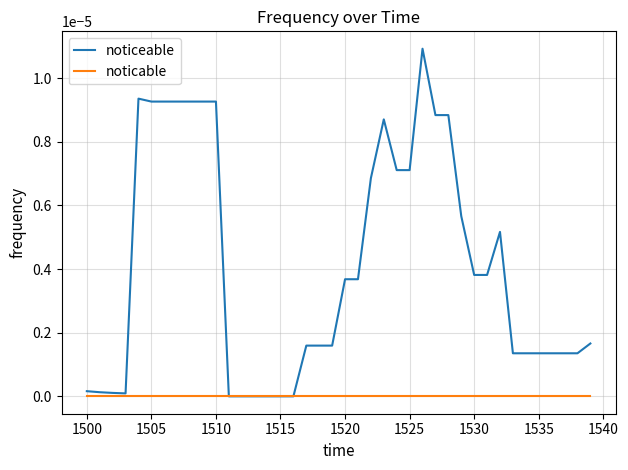

Which series has the largest total across all categories?

noticeable